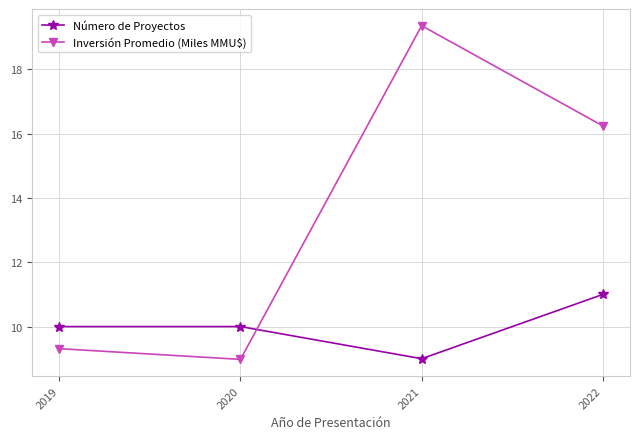

What is the average value of the Número de Proyectos series?

10.0